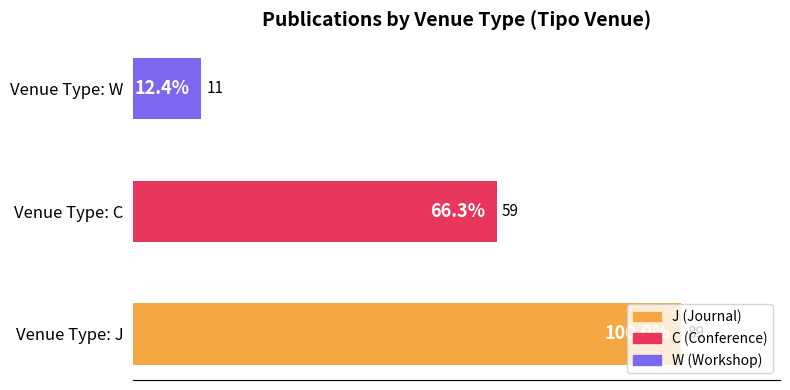

The value at Venue Type: C is 26. True or false?

False